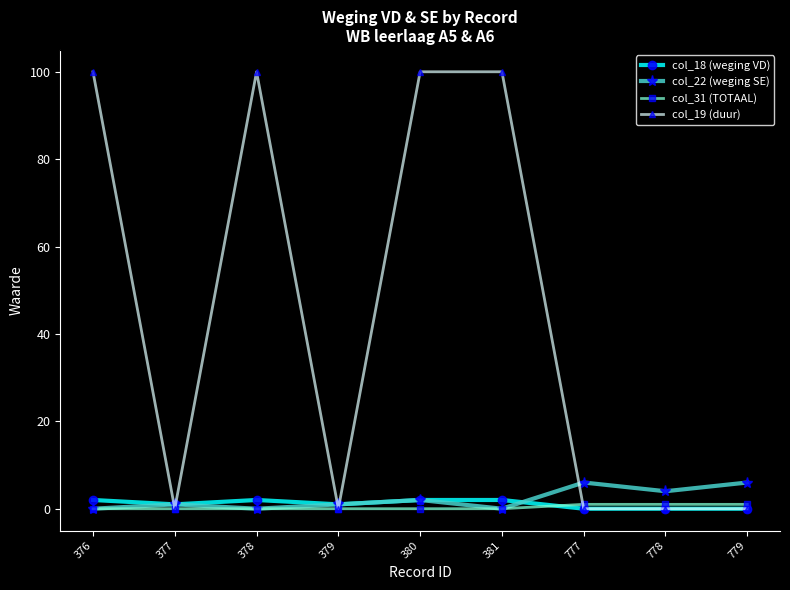

Rank the series by their maximum value, from highest to lowest.

col_19 (duur), col_22 (weging SE), col_18 (weging VD), col_31 (TOTAAL)